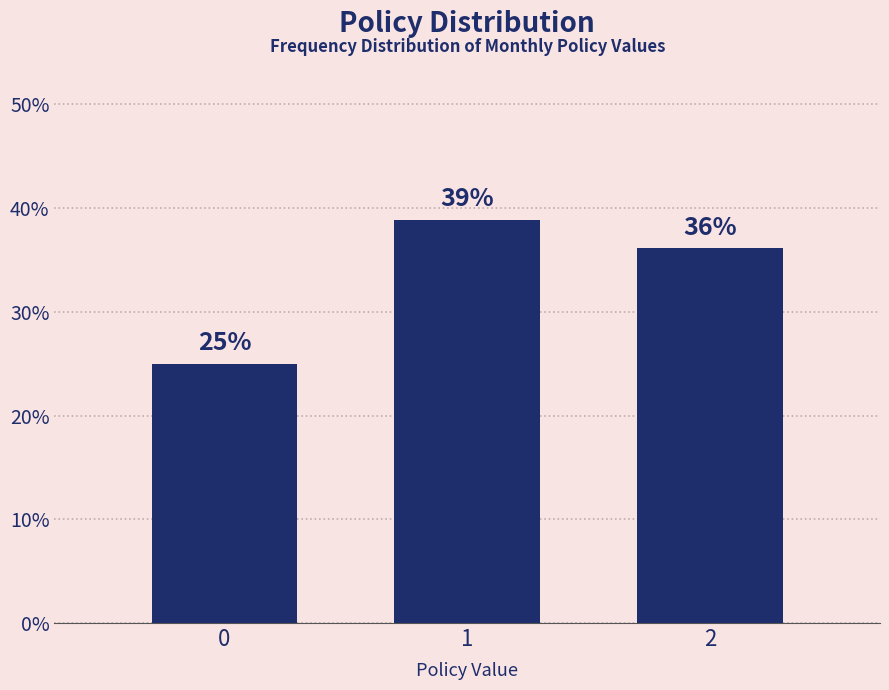

What is the average value?

33.3